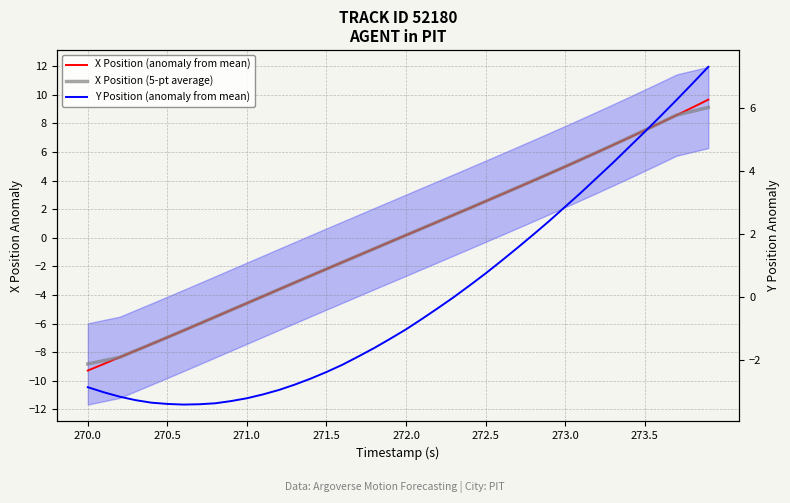

True or false: X Position (5-pt average) has a value of -4.1 at 13.

False